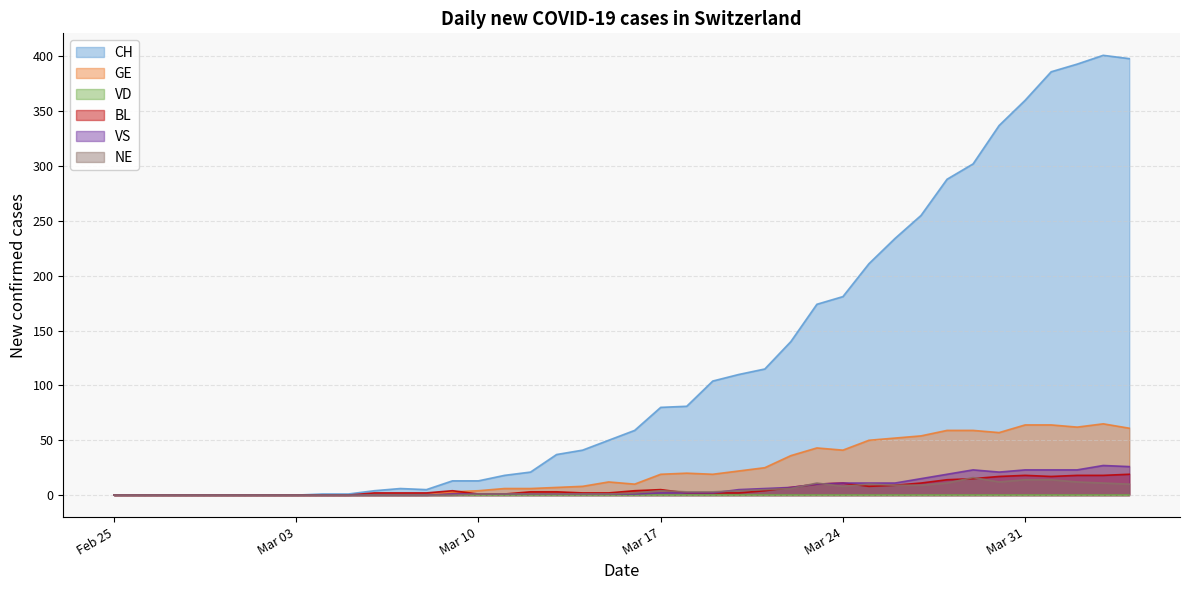

What is the highest value of the CH series?

401